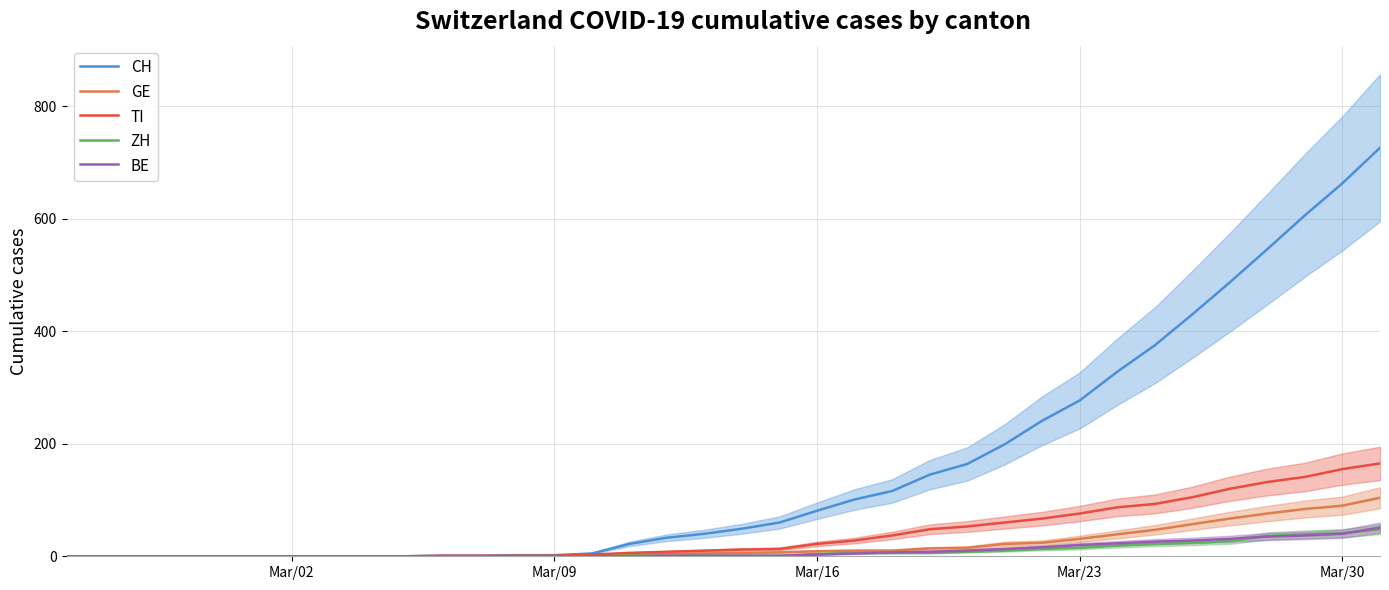

How many data points in BE are above 1?

16